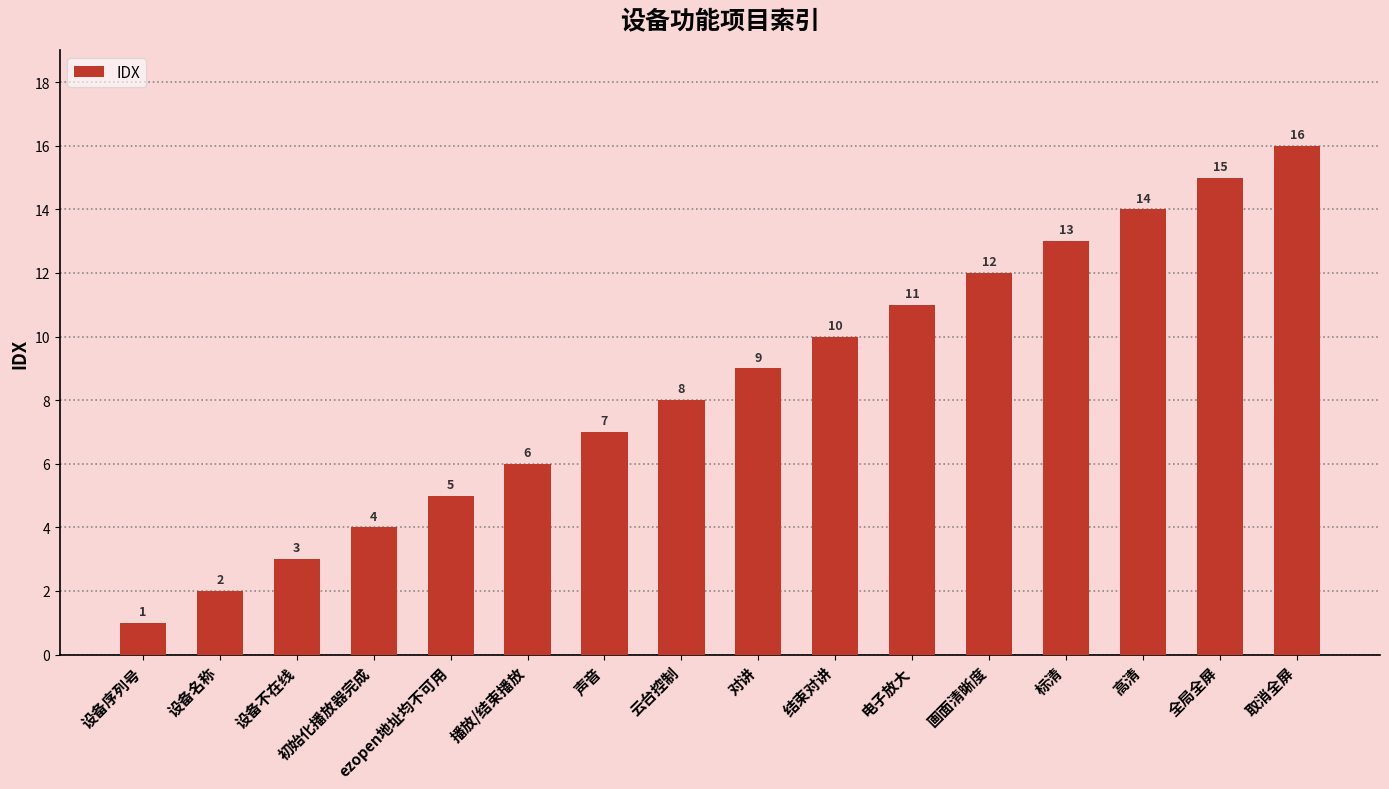

List the labels in order of value, smallest first.

设备序列号, 设备名称, 设备不在线, 初始化播放器完成, ezopen地址均不可用, 播放/结束播放, 声音, 云台控制, 对讲, 结束对讲, 电子放大, 画面清晰度, 标清, 高清, 全局全屏, 取消全屏